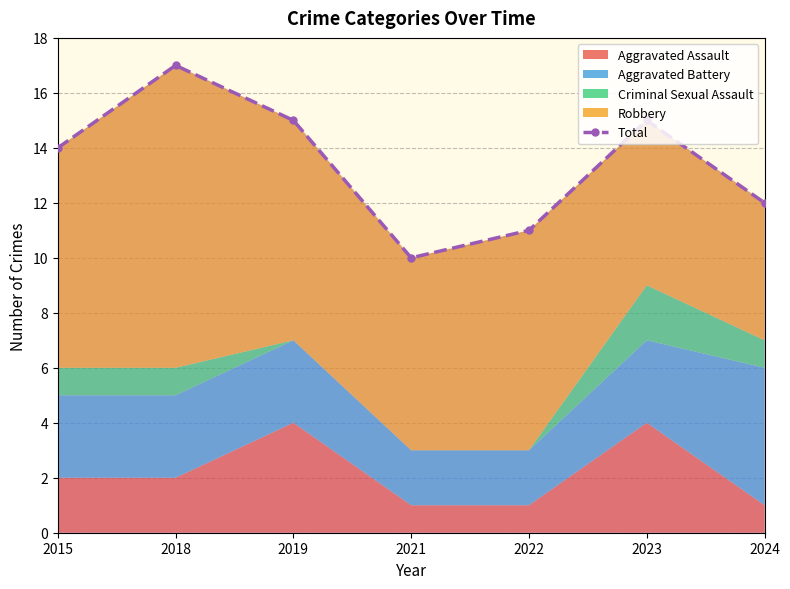

The chart shows a value of 12 at 2024. True or false?

True